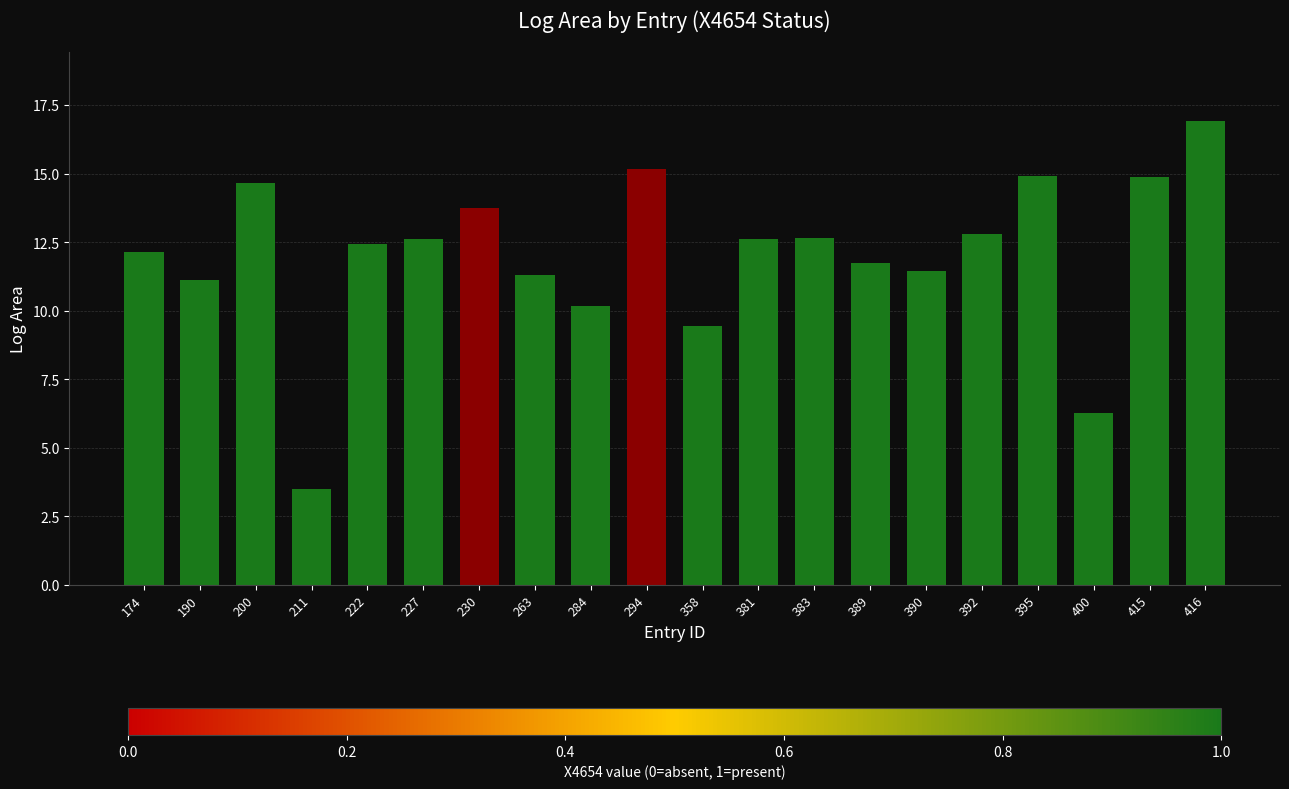

At which category does the chart reach its minimum across all series?

211